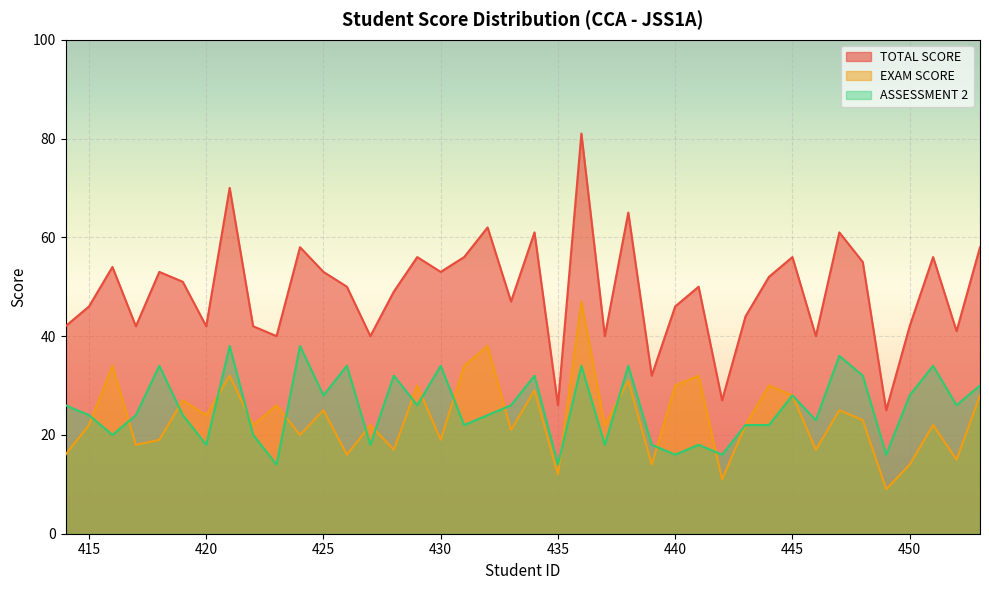

How many values in the ASSESSMENT 2 series are below 26?

20